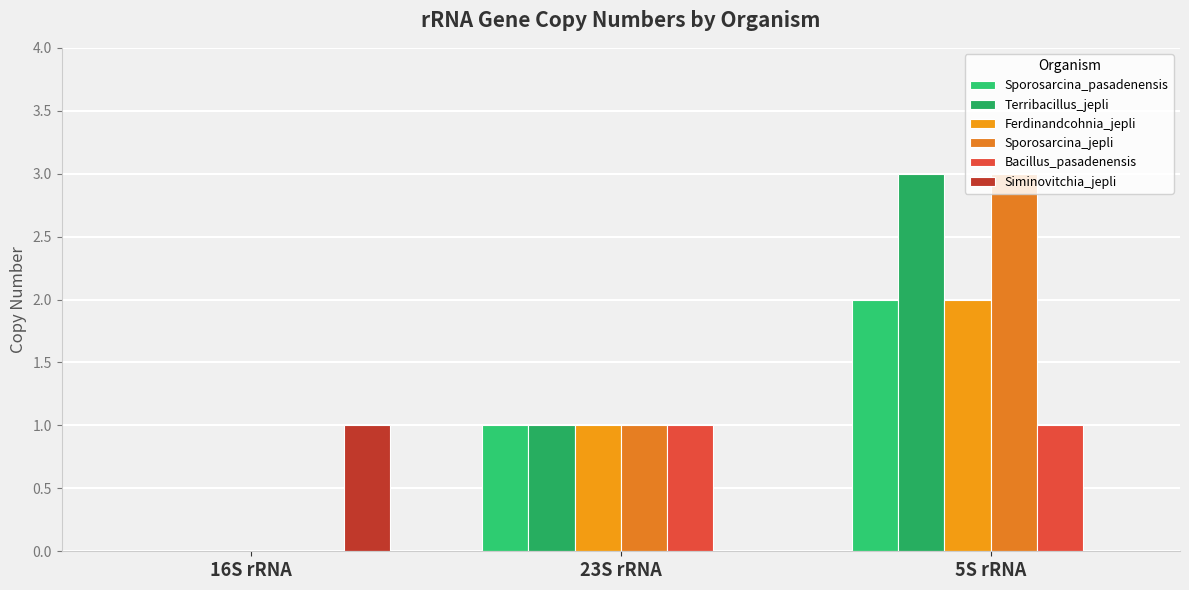

Which series has the largest total across all categories?

Terribacillus_jepli